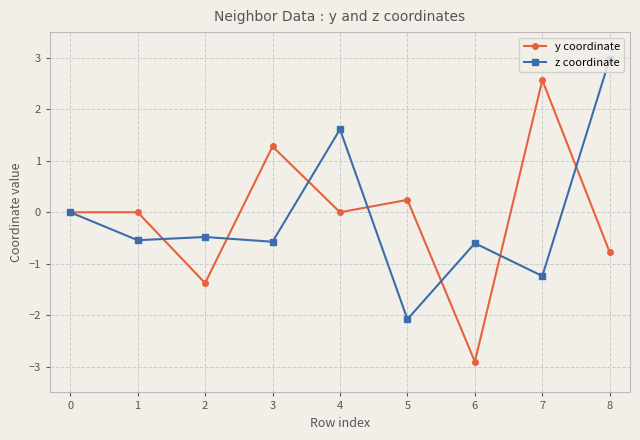

What is the spread (max minus min) of values at 3?

1.9